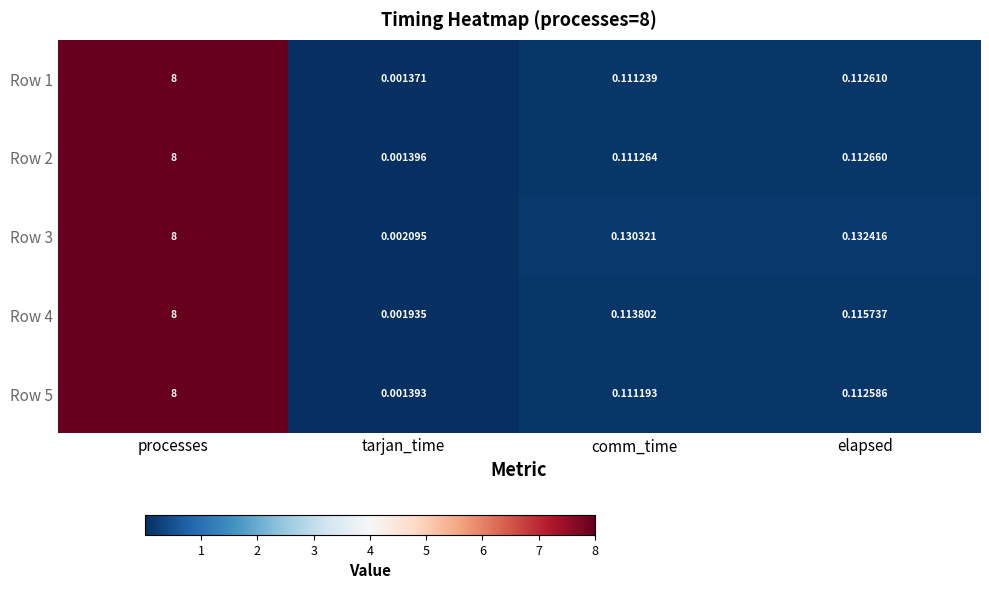

At which label is Row 4 closest to 4?

elapsed